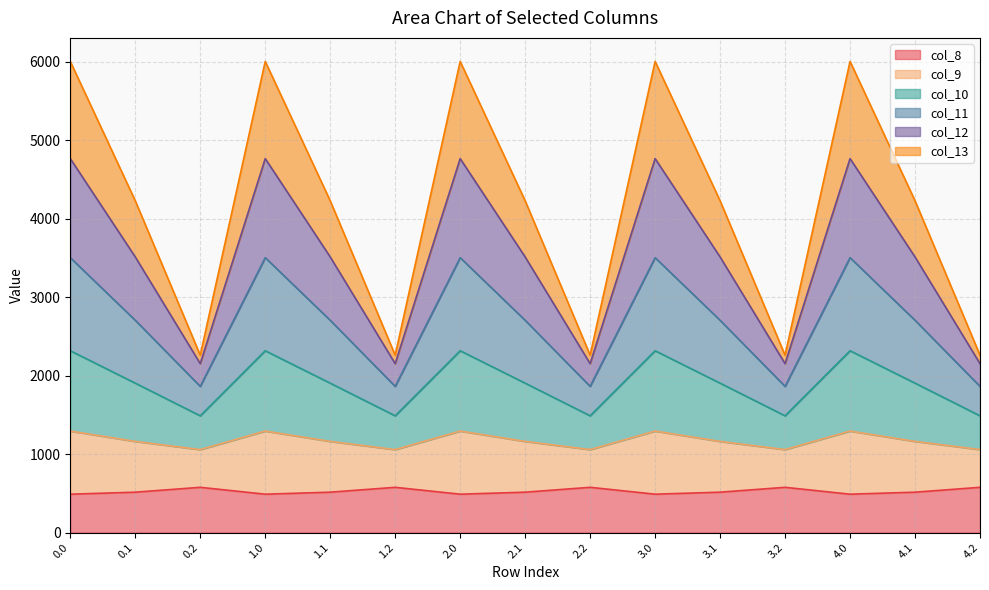

How many interior local valleys does the col_13 series have?

4